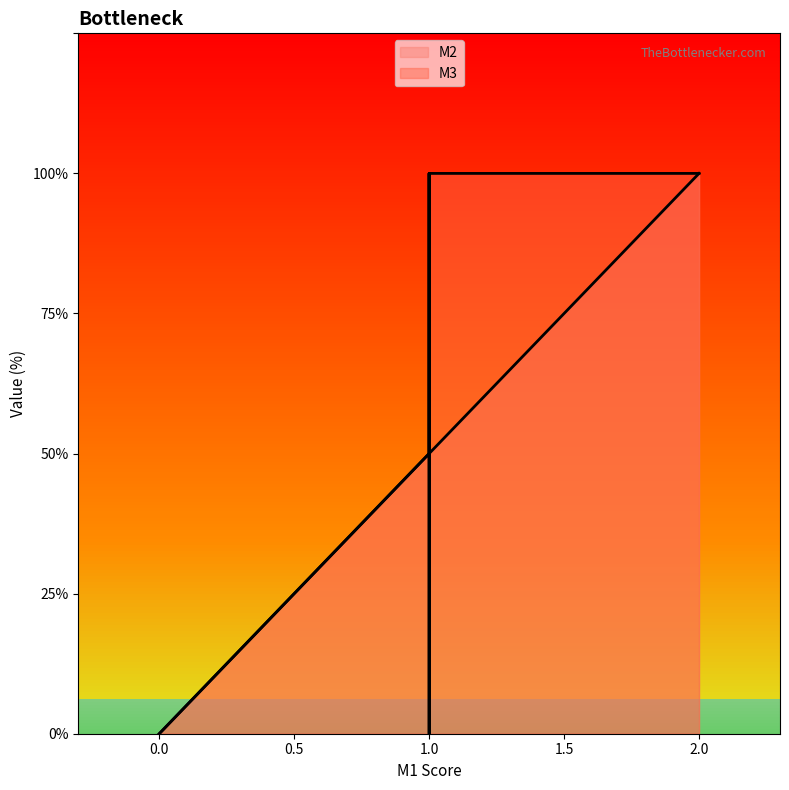

List the series in order of their overall mean, lowest first.

M2, M3